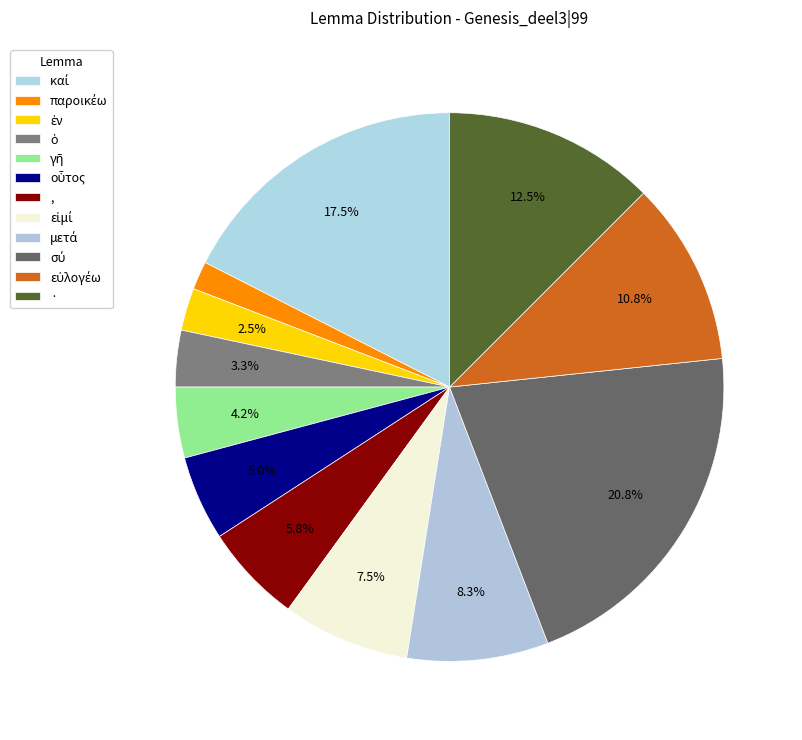

Count the number of slices in the pie.

12